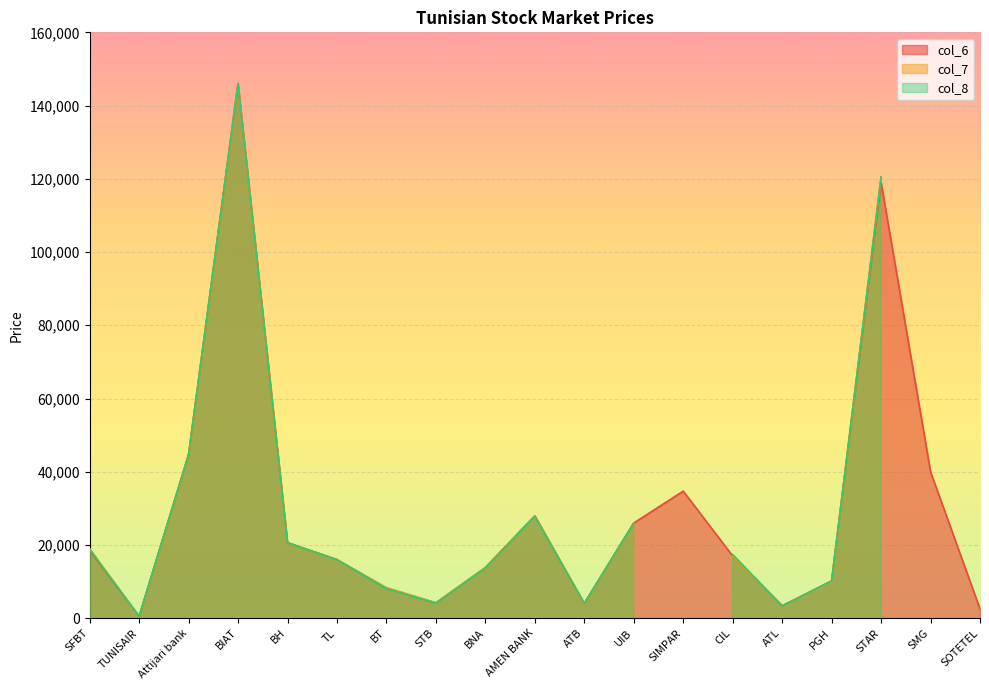

Which series has the largest range (max minus min)?

col_7